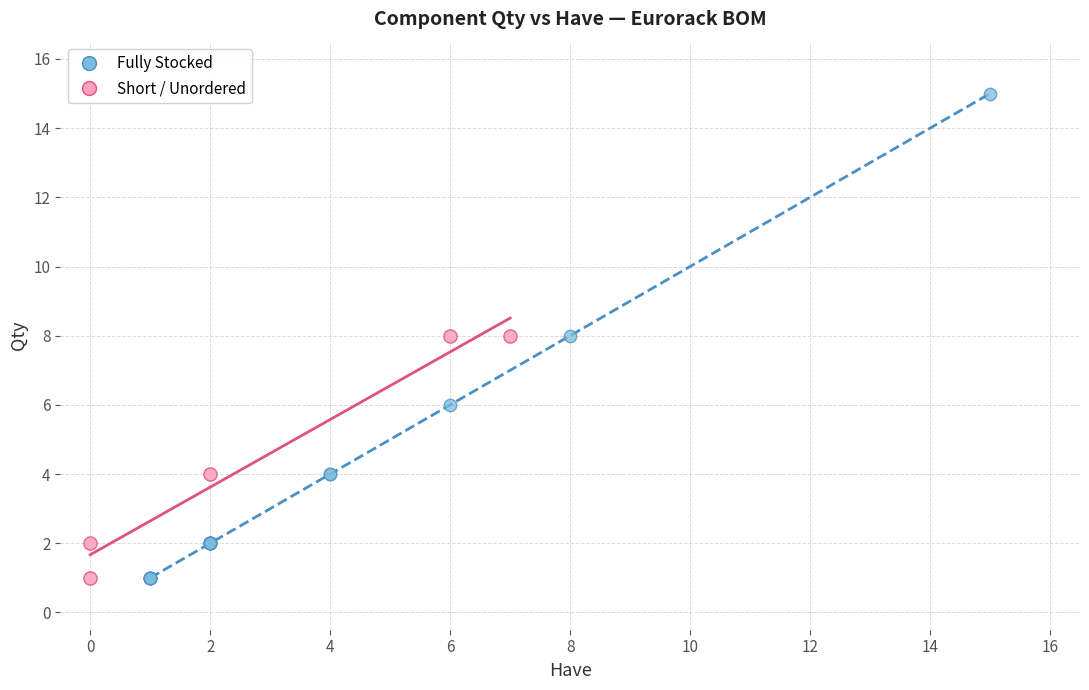

Which series contains the highest Y value?

Fully Stocked